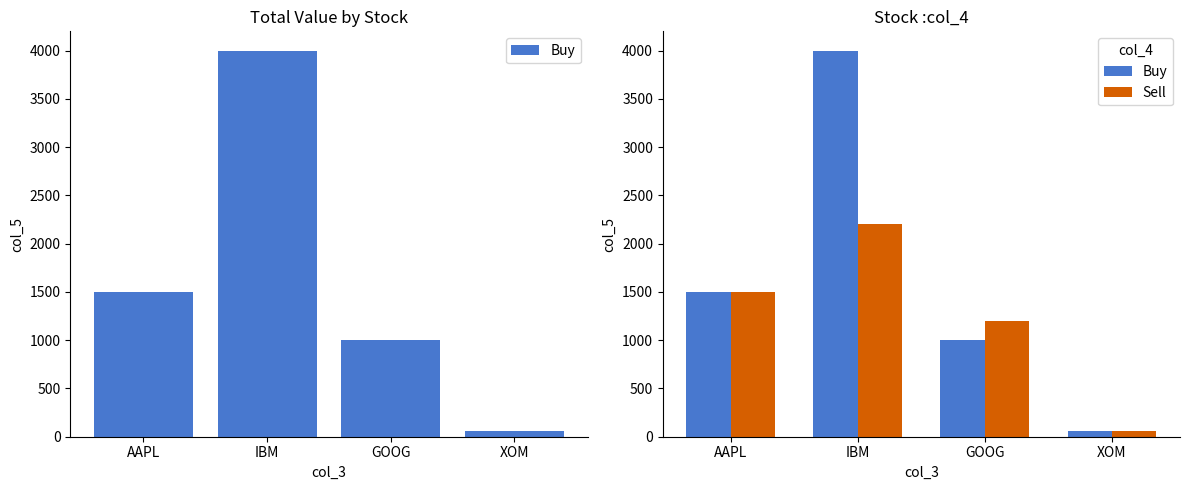

Reading left to right, list all the values displayed in this chart.

Buy: 1500	4000	1000	55
Sell: 1500	2200	1200	55